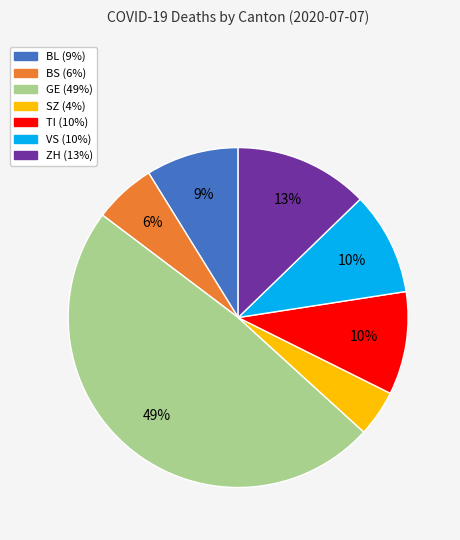

True or false: BL accounts for 1% of the total.

False